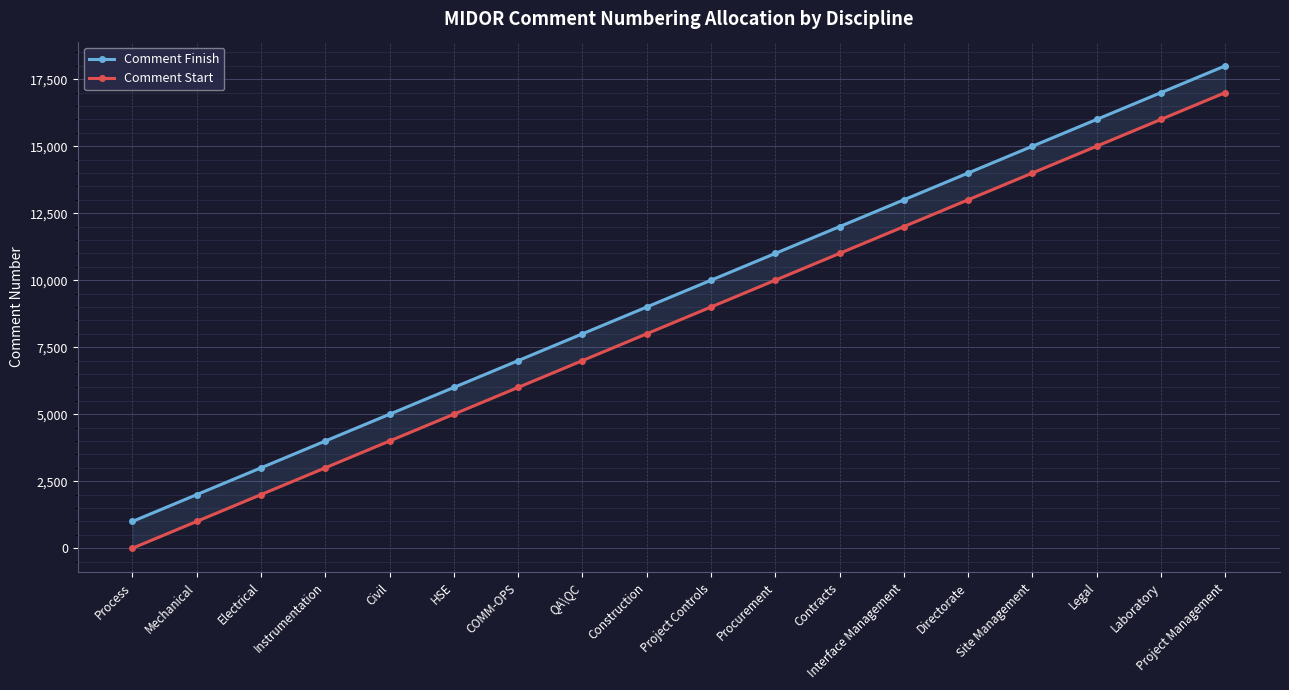

True or false: Comment Finish and Comment Start cross at least once.

False